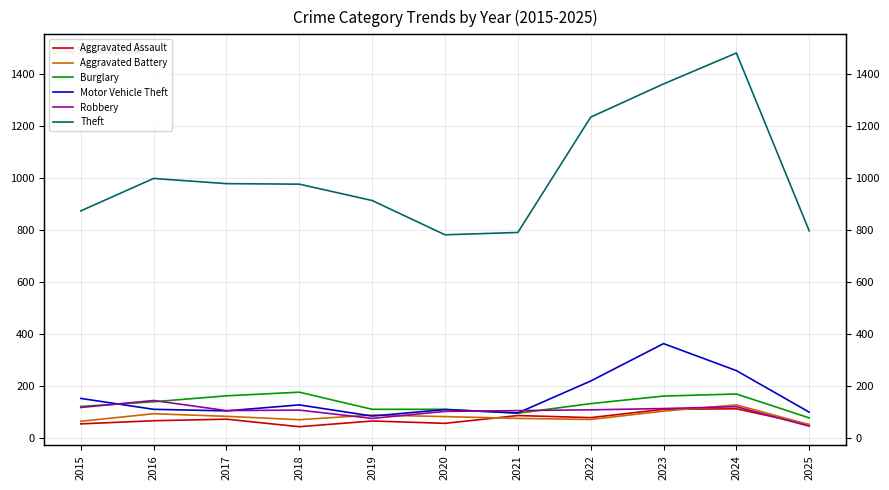

Is it true that Motor Vehicle Theft equals 363 at 2023?

True